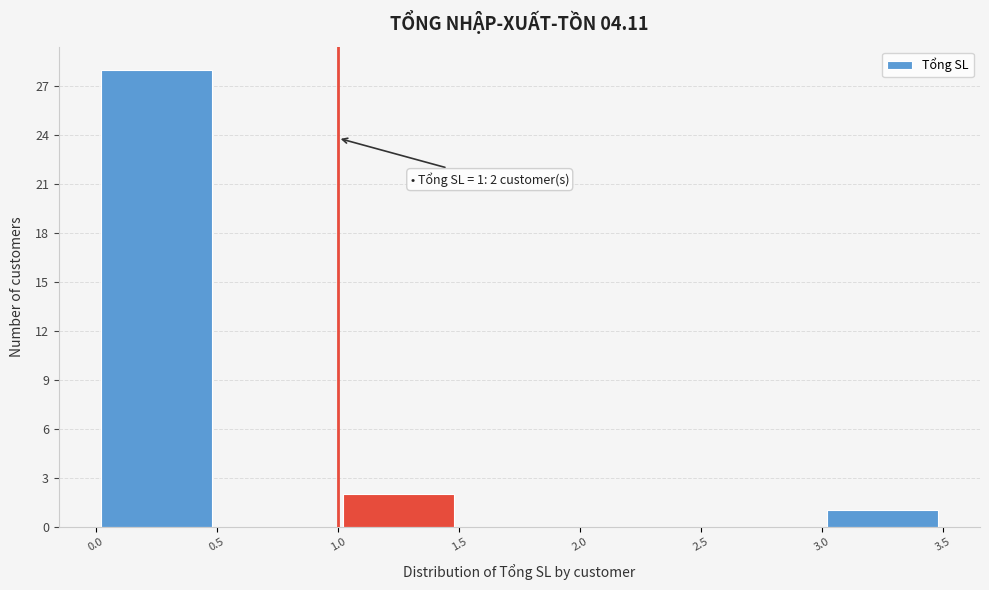

Over which range of the x-axis is the bar tallest?

0.0 to 0.5